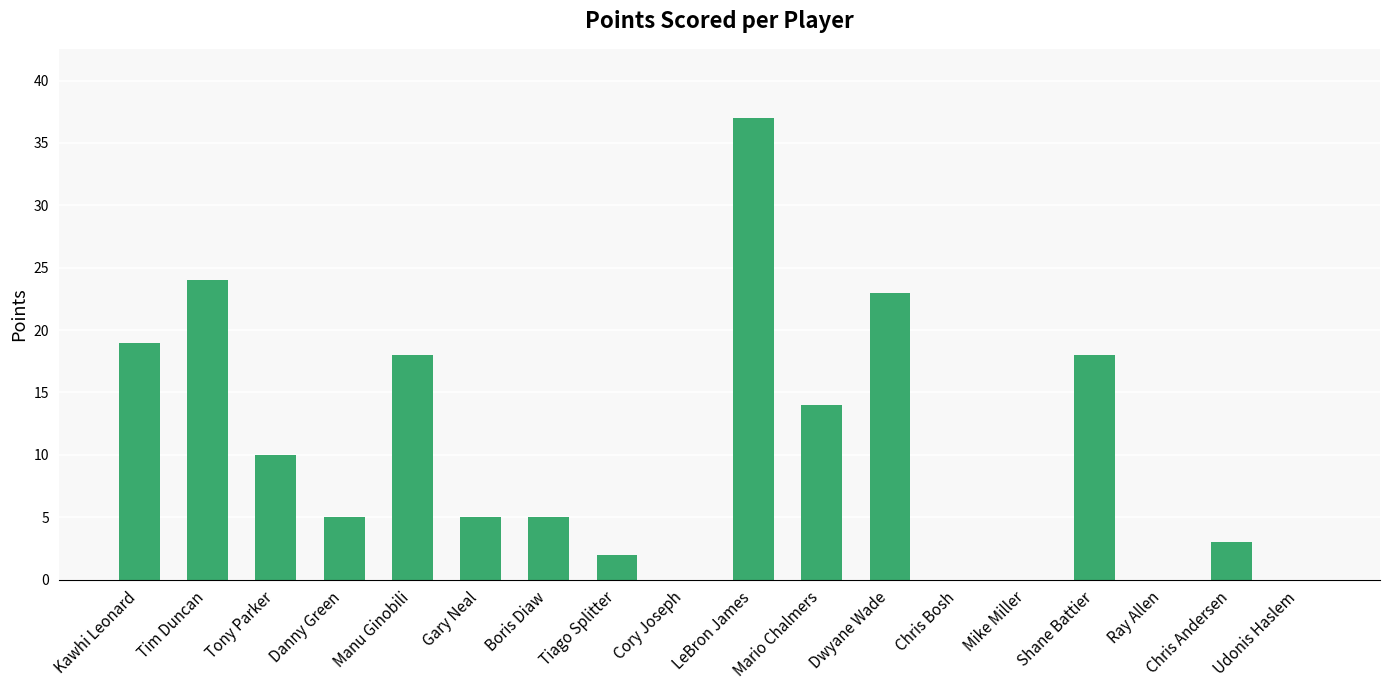

What is the change in value from Chris Bosh to Shane Battier?

+18